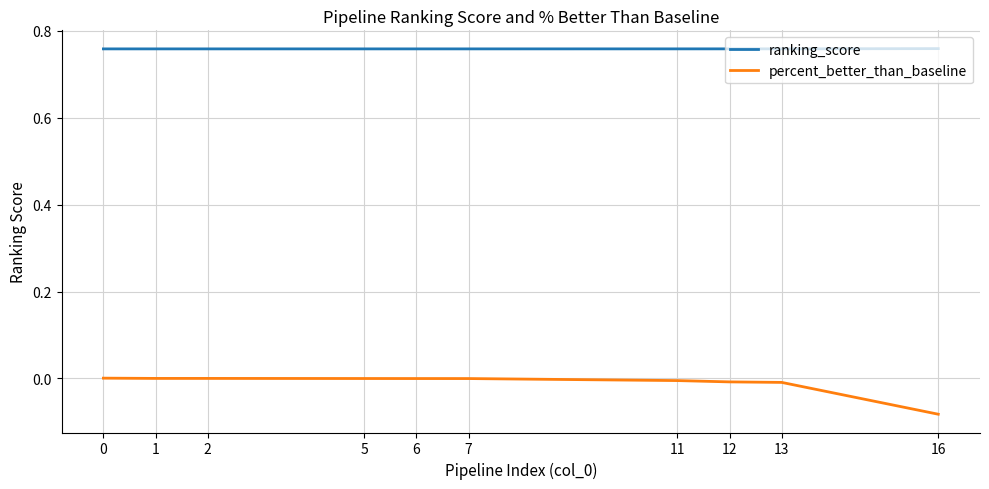

Rank the series by their average value, from highest to lowest.

ranking_score, percent_better_than_baseline